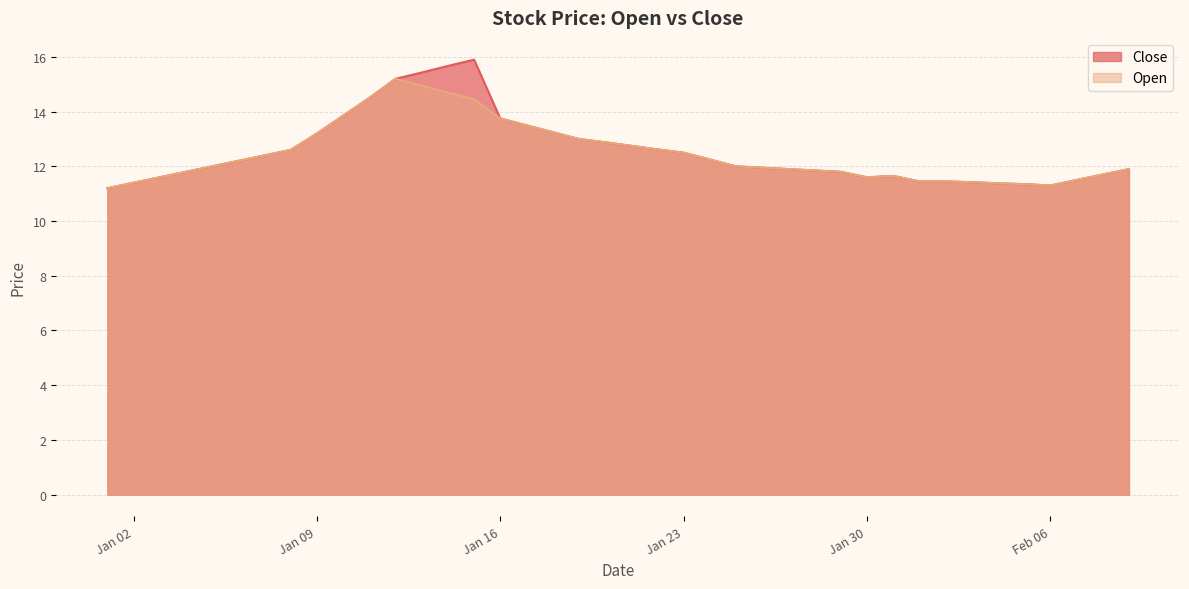

What is the sum of the Close values at 2024-01-04 and 2024-01-10?

25.6